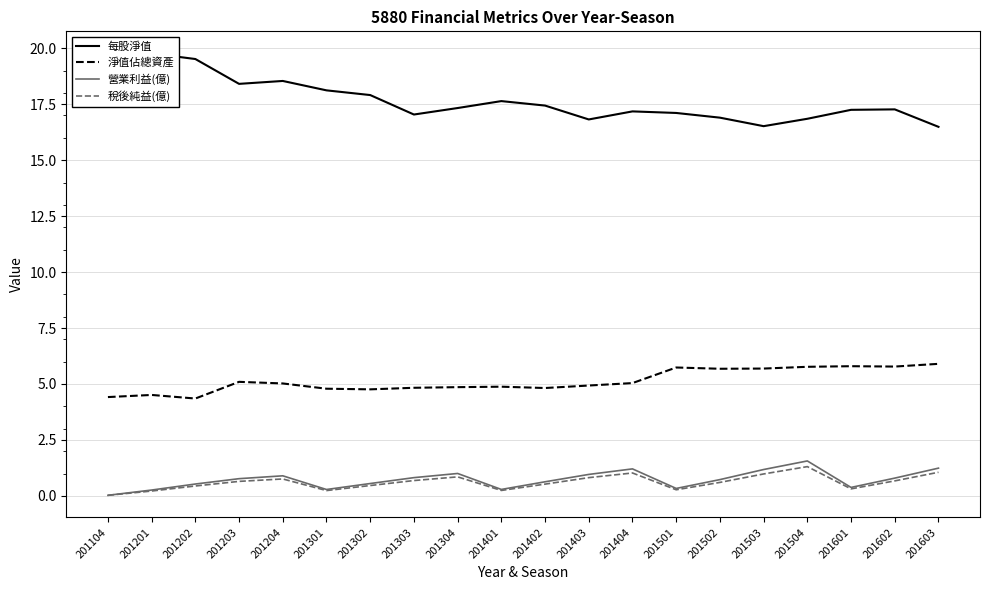

How many categories are shown in the chart?

20